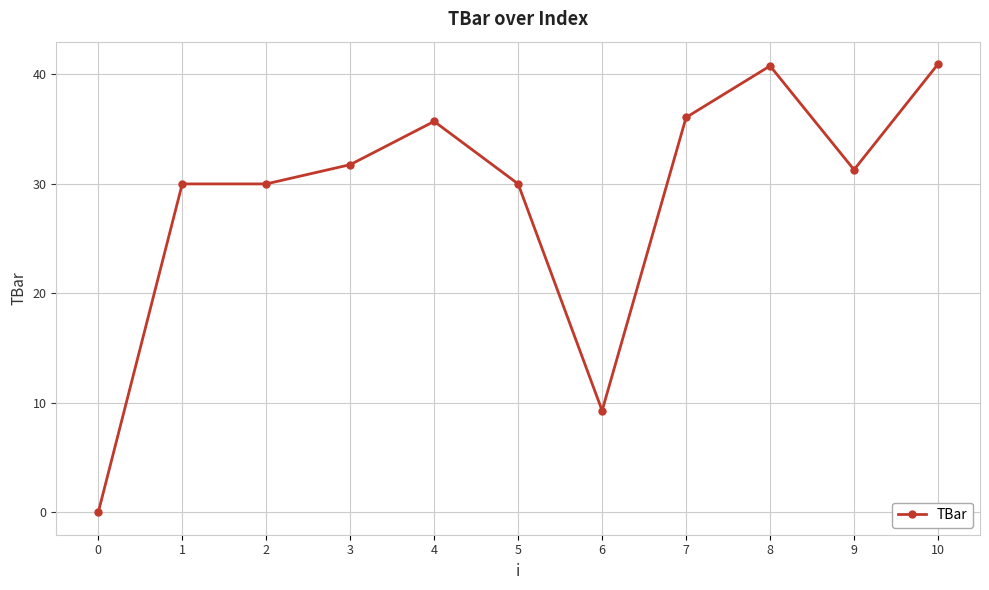

Is it true that the value at 9 is 31.3?

True